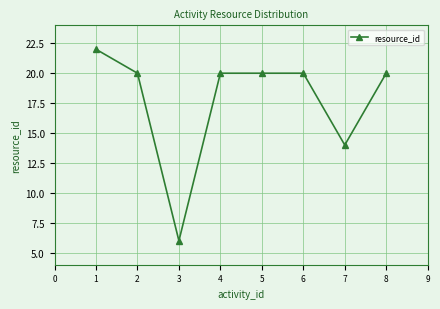

Count the number of data series in this chart.

1